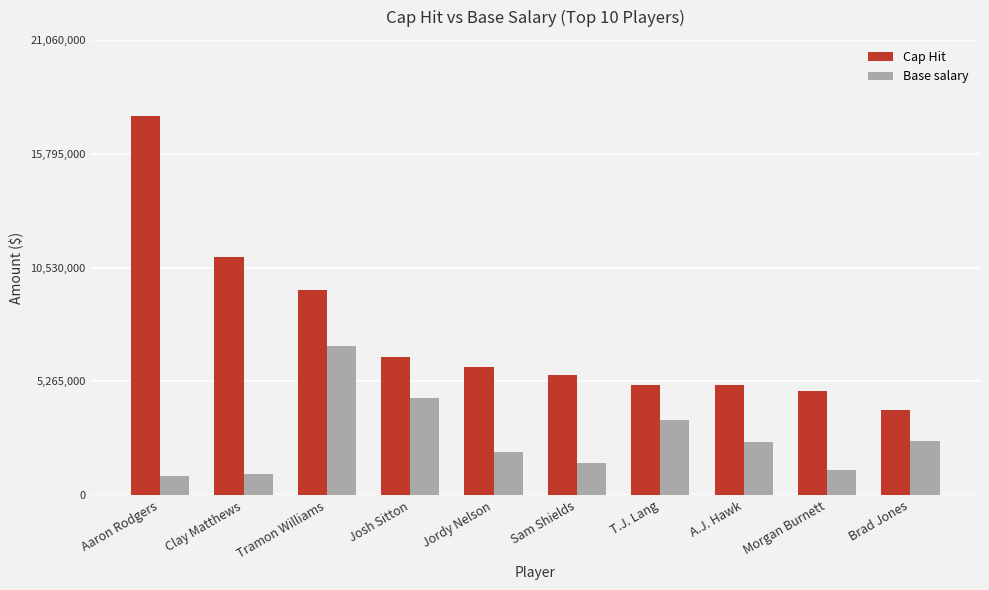

Which category has the highest value in the Cap Hit series?

Aaron Rodgers